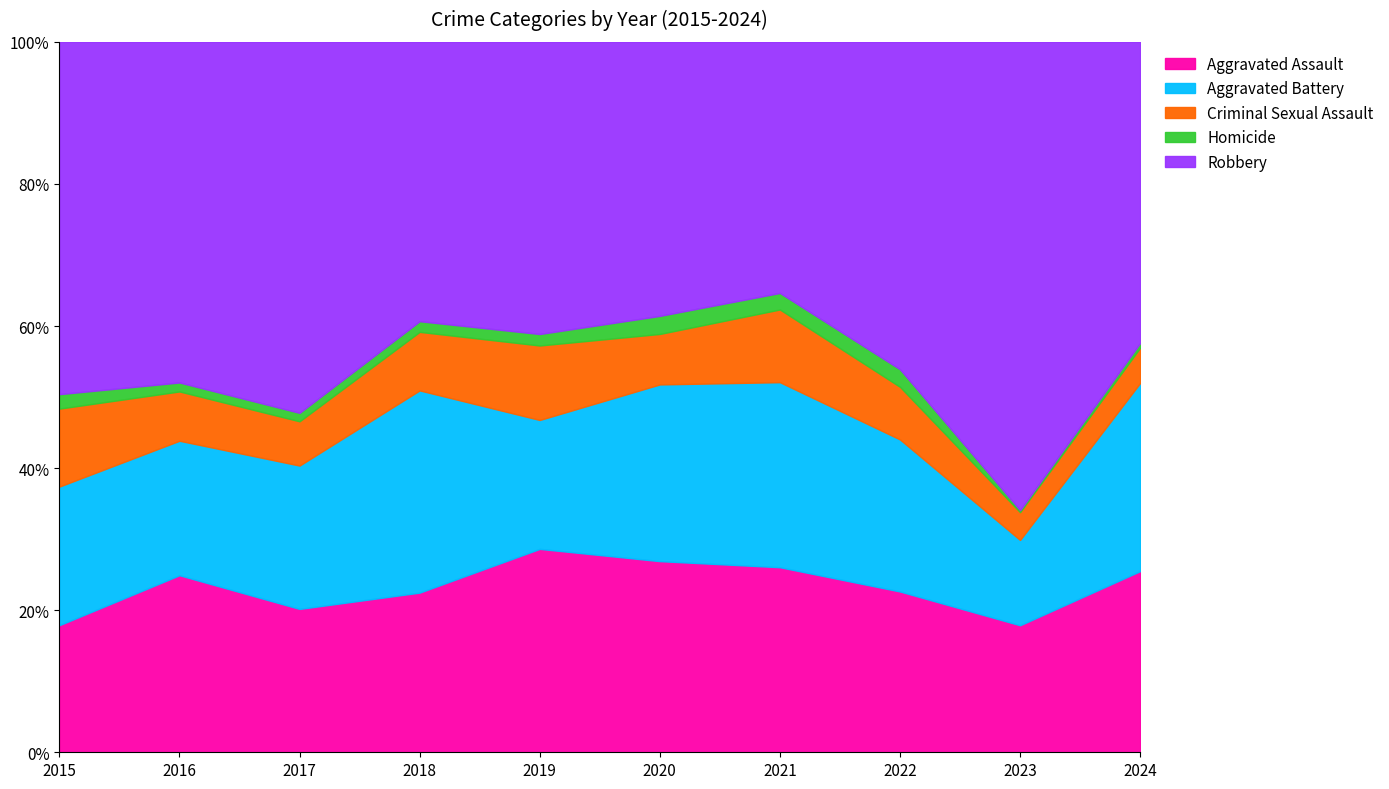

True or false: Homicide and Aggravated Battery cross at least once.

False